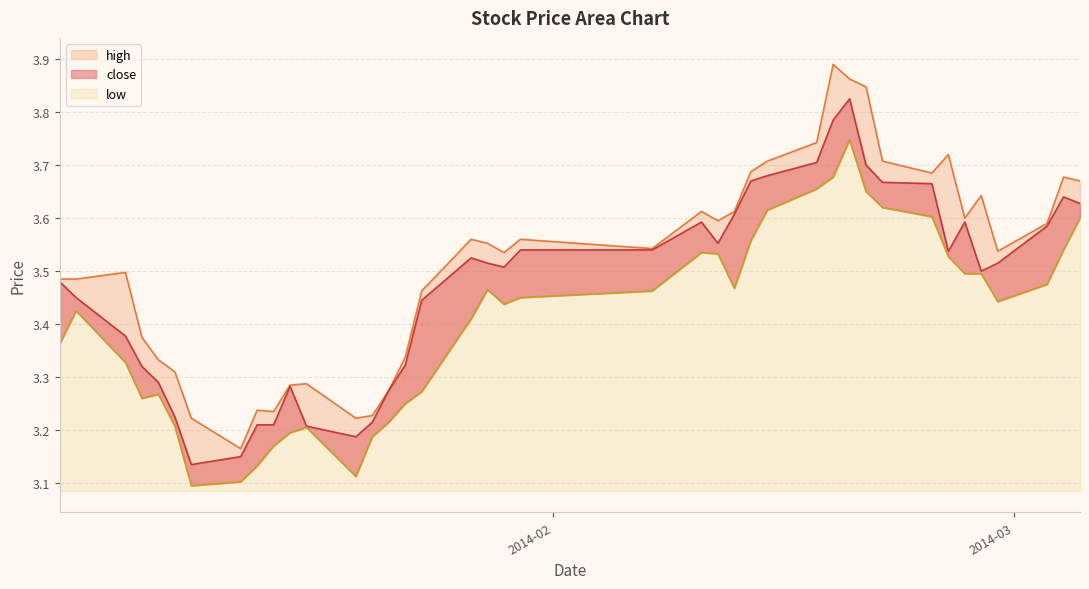

Which series has the largest total across all categories?

high